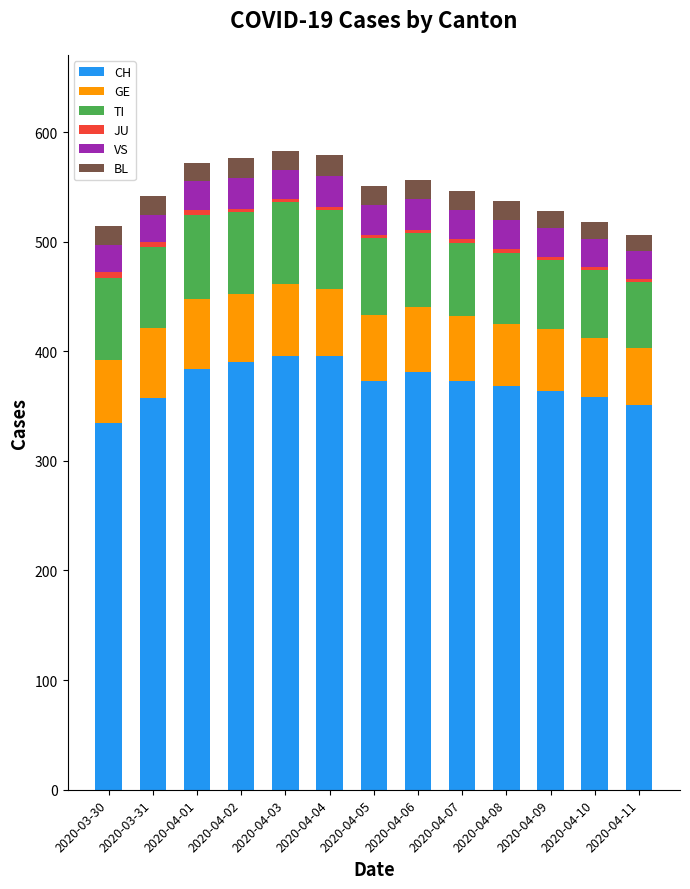

What is the sum of all CH values?

4826